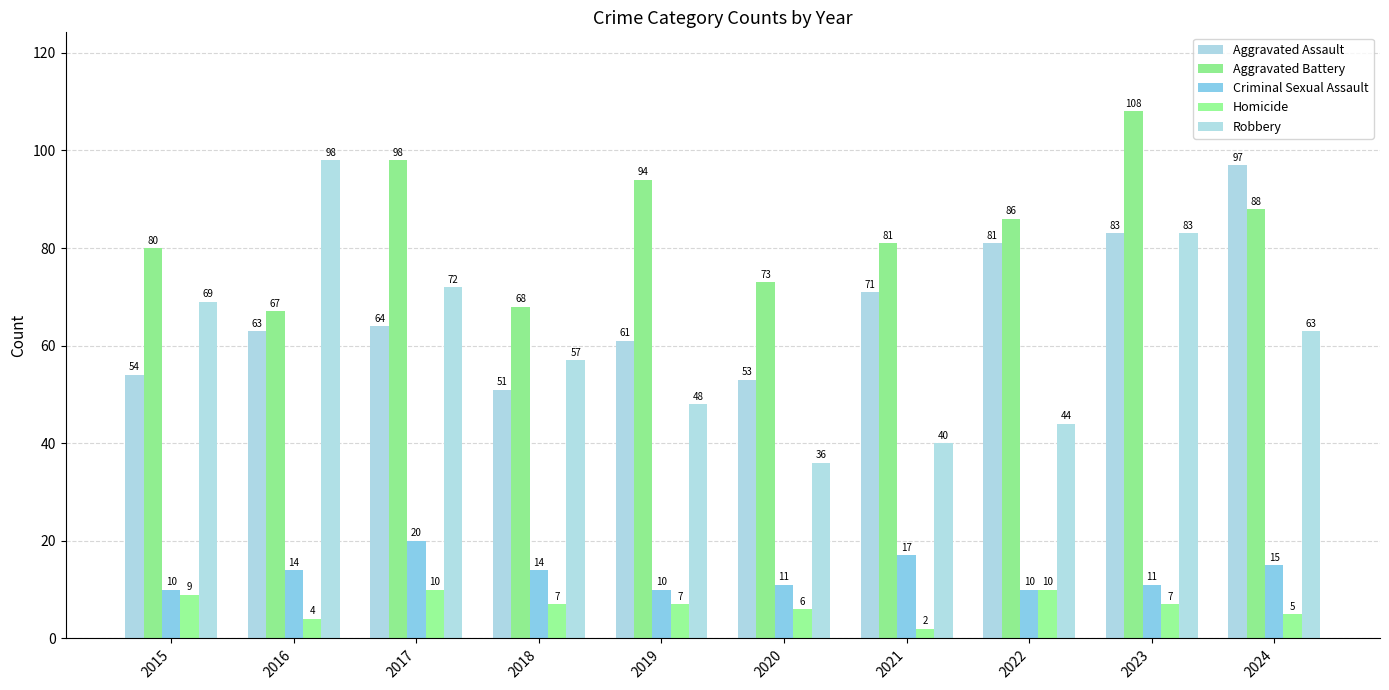

List the series in order of their peak value, lowest first.

Homicide, Criminal Sexual Assault, Aggravated Assault, Robbery, Aggravated Battery